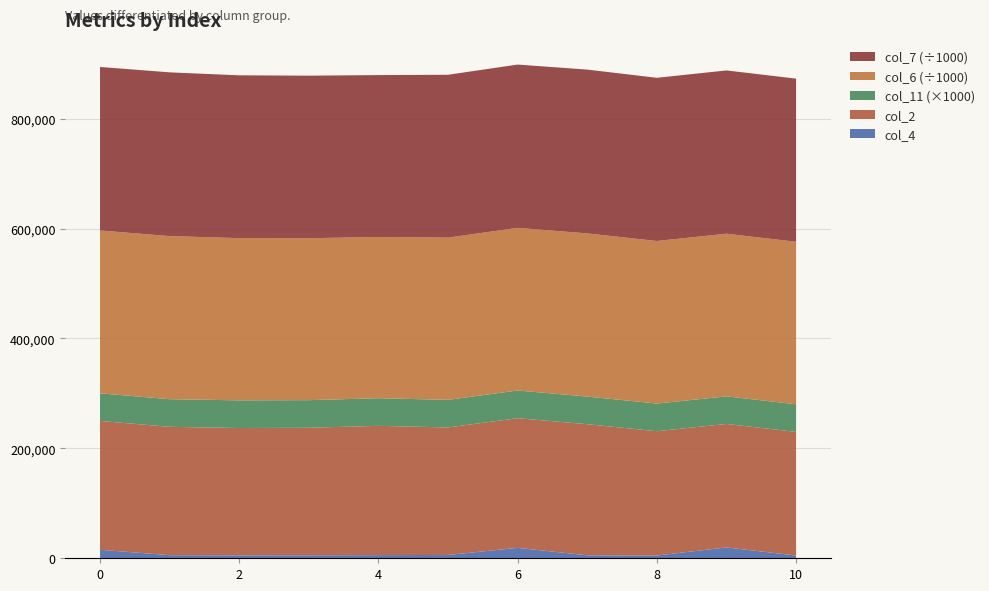

Reading left to right, list all the values displayed in this chart.

col_4: 15459.0	5667.0	5333.0	5459.0	5792.0	6042.0	18958.0	5417.0	5042.0	19708.0	5000.0
col_2: 234417.0	233500.0	231667.0	232000.0	235167.0	232041.0	235875.0	238542.0	226125.0	224708.0	224917.0
col_11: 50.3	50.3	50.4	50.3	50.3	50.2	50.4	50.3	50.4	50.2	50.3
col_6: 296303416.0	296757792.0	295101208.0	294598250.0	293382000.0	295156125.0	295926208.0	296868167.0	295766667.0	295939916.0	295675584.0
col_7: 297469167.0	297920709.0	296248083.0	295738000.0	294528666.0	296292250.0	297058917.0	298027041.0	296895958.0	297069125.0	296804000.0